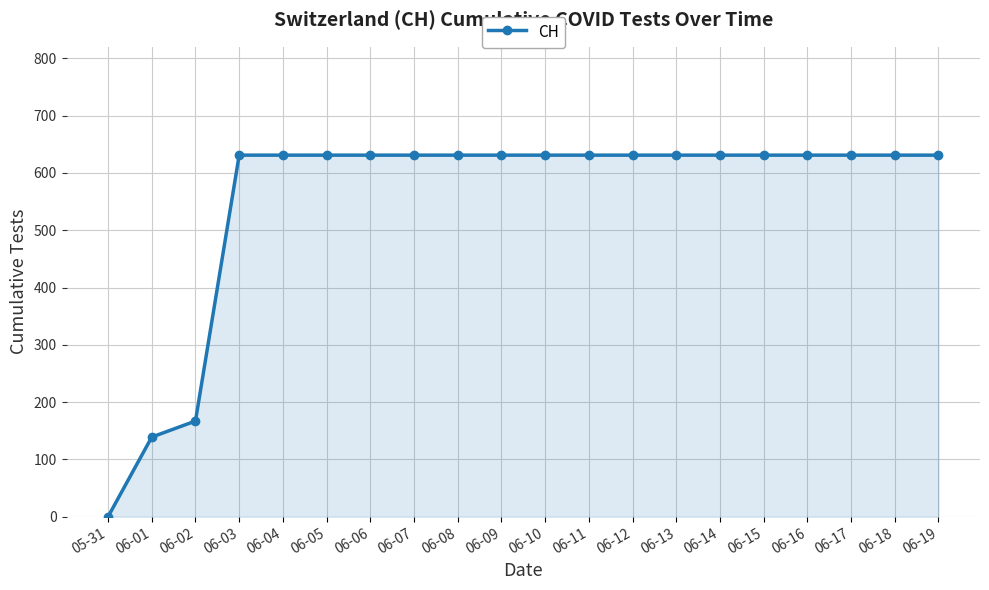

The value at 06-13 is 631. True or false?

True